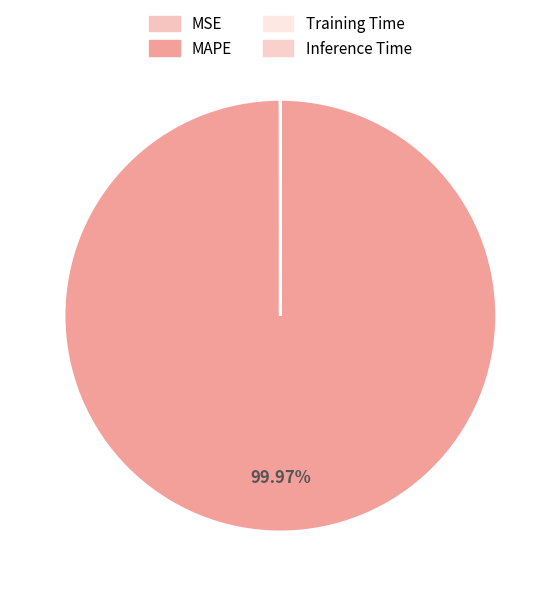

Which category accounts for the majority?

MAPE